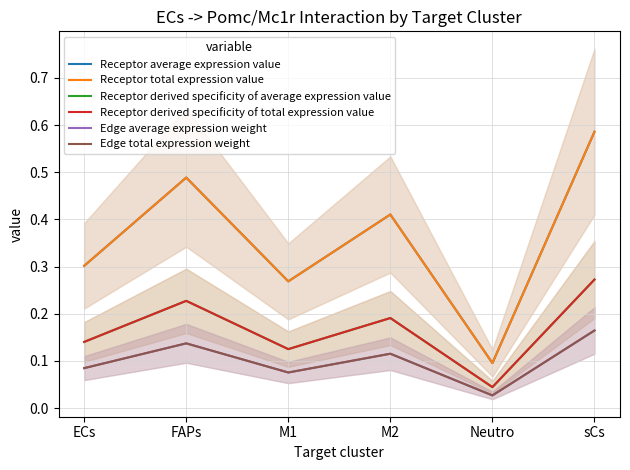

Reading left to right, transcribe all the data shown in this chart.

Receptor average expression value: ECs=0.3	FAPs=0.5	M1=0.3	M2=0.4	Neutro=0.1	sCs=0.6
Receptor total expression value: ECs=0.3	FAPs=0.5	M1=0.3	M2=0.4	Neutro=0.1	sCs=0.6
Receptor derived specificity of average expression value: ECs=0.1	FAPs=0.2	M1=0.1	M2=0.2	Neutro=0.0	sCs=0.3
Receptor derived specificity of total expression value: ECs=0.1	FAPs=0.2	M1=0.1	M2=0.2	Neutro=0.0	sCs=0.3
Edge average expression weight: ECs=0.1	FAPs=0.1	M1=0.1	M2=0.1	Neutro=0.0	sCs=0.2
Edge total expression weight: ECs=0.1	FAPs=0.1	M1=0.1	M2=0.1	Neutro=0.0	sCs=0.2